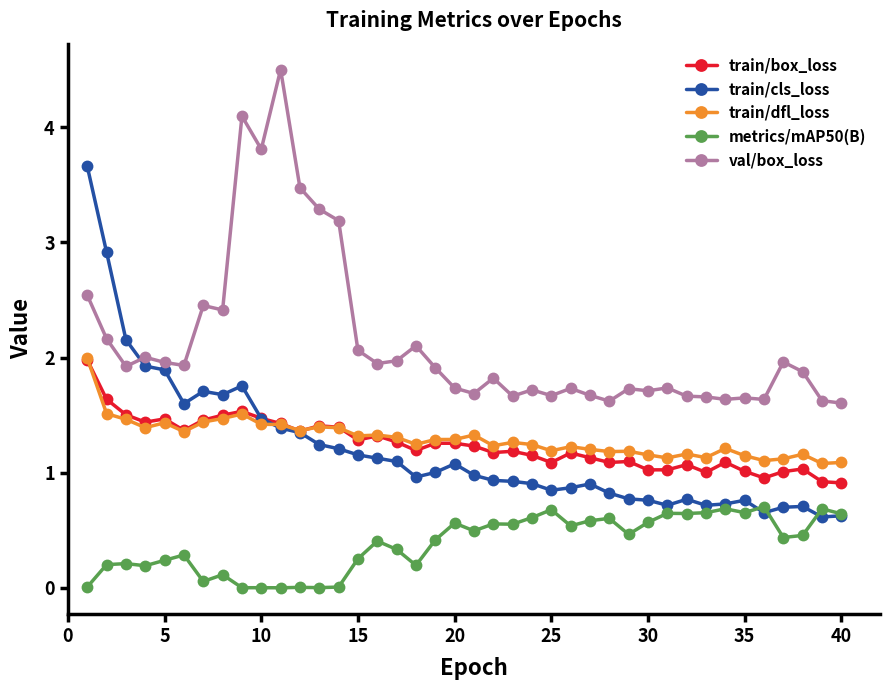

Which series has the widest spread of values?

train/cls_loss